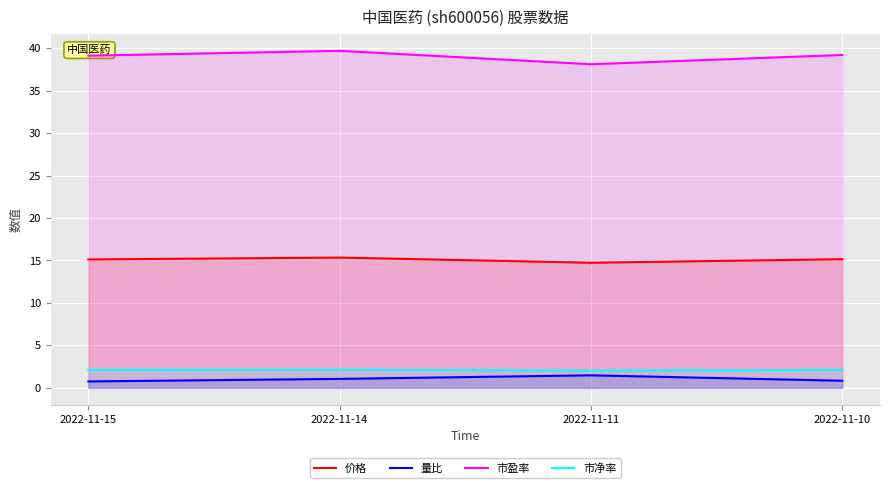

Which series has the largest range (max minus min)?

市盈率